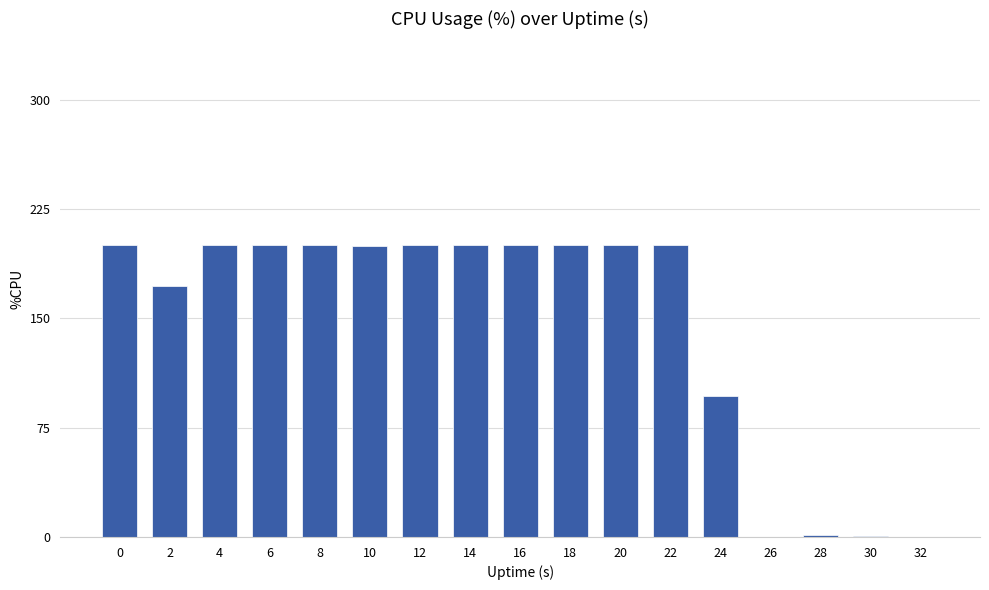

What is the greatest value displayed?

200.4